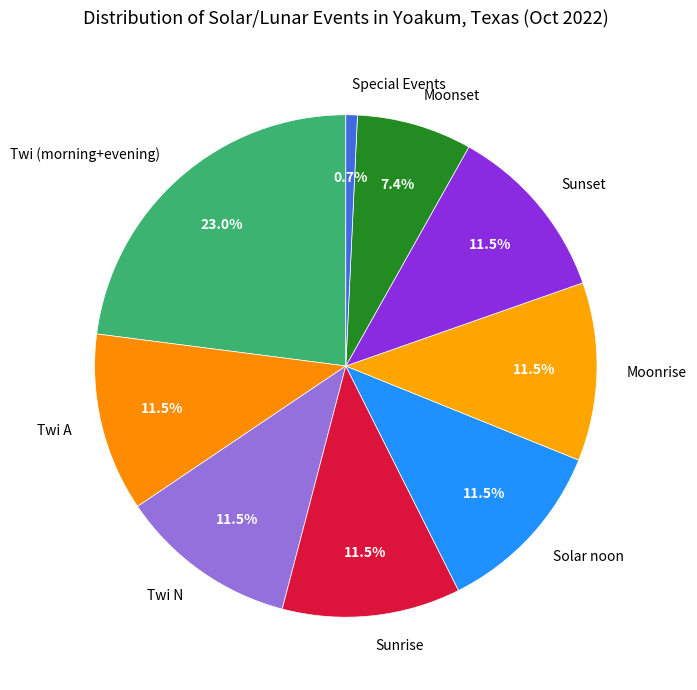

Which slice is the largest?

Twi (morning+evening)